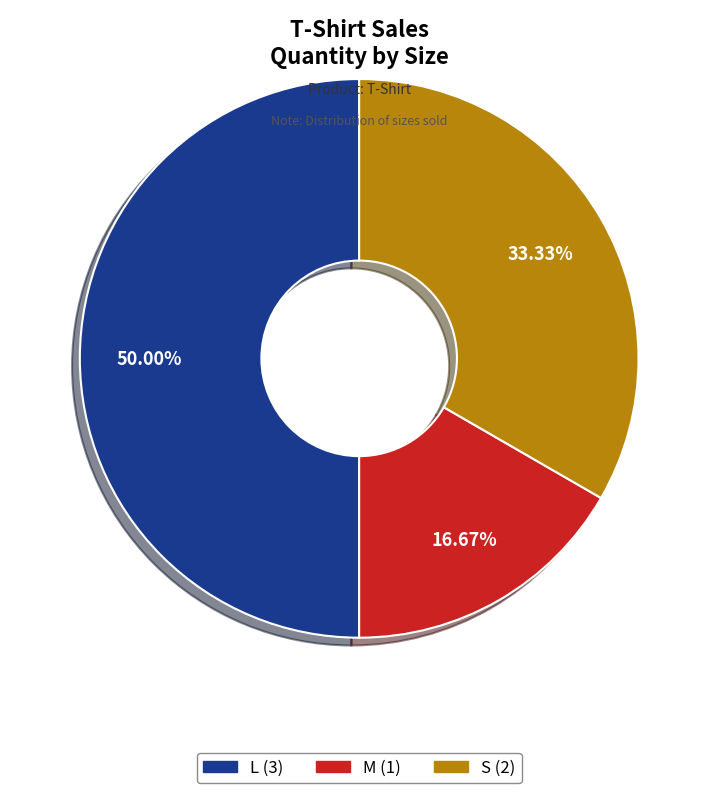

How many slices are in this pie chart?

3